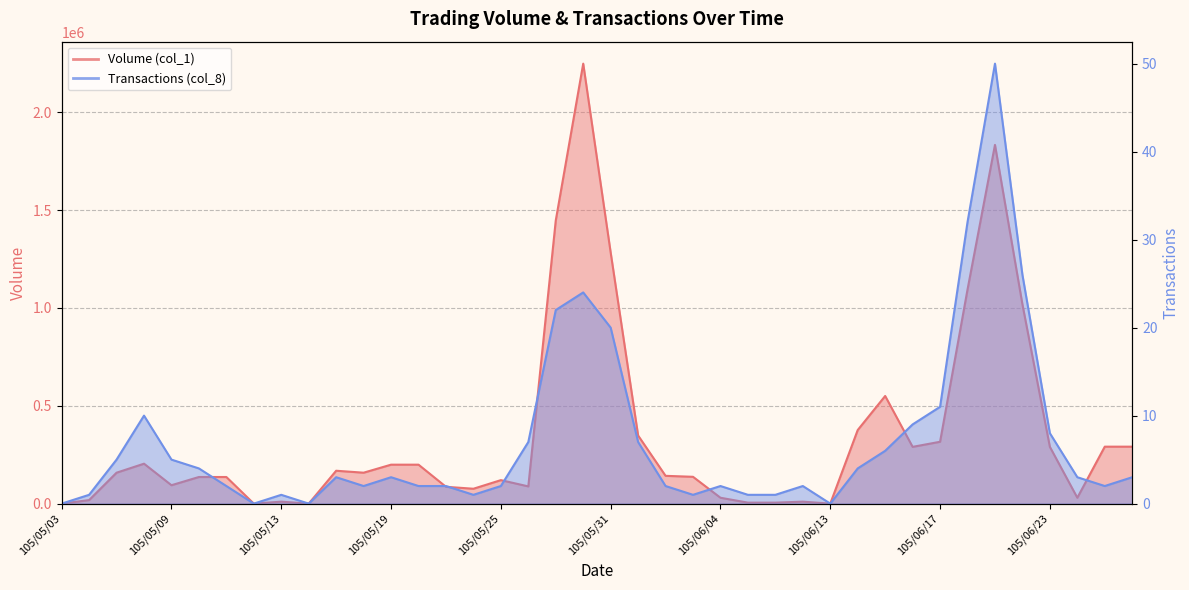

What are all the series names shown in the legend?

Volume (col_1), Transactions (col_8)